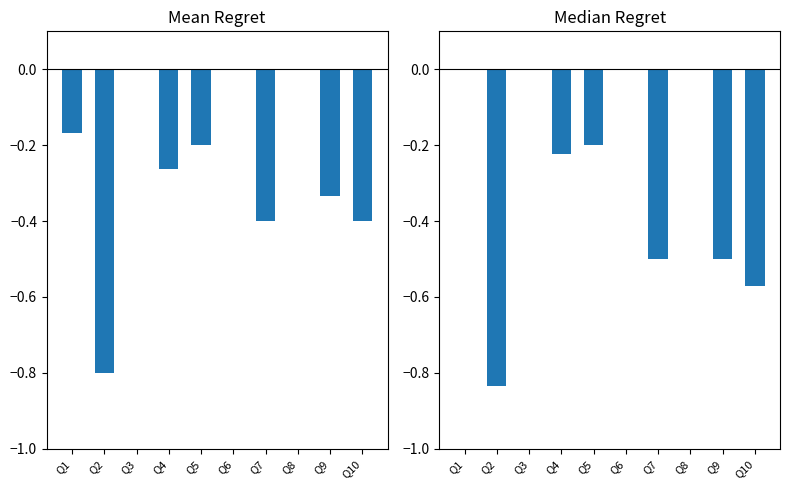

Which series has the widest spread of values?

recall